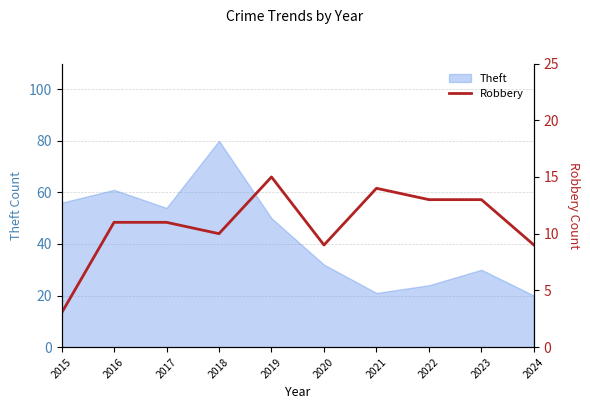

At which label does Theft reach its peak?

2018